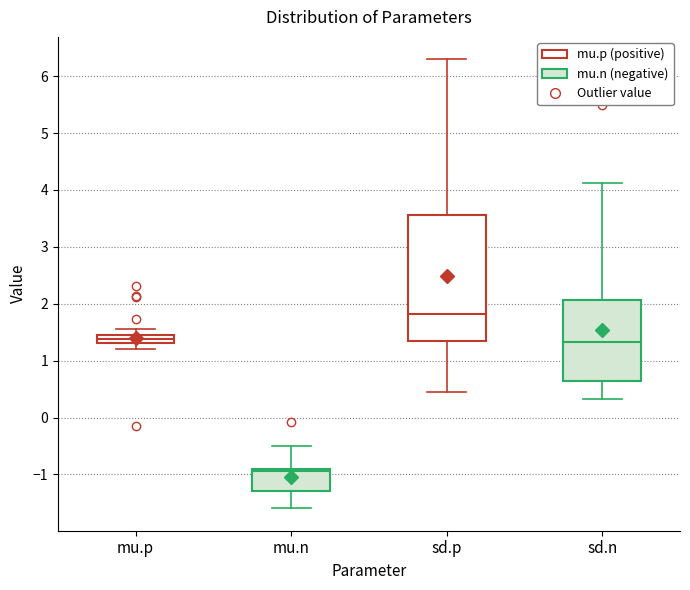

Where does the lower whisker of the box for sd.n end on the y-axis? The values are not printed on the chart, so give them approximately, as read against the axis.

0.3